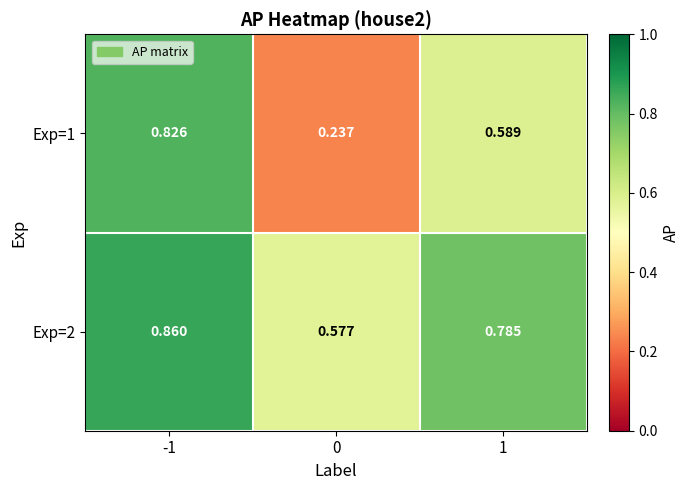

Is the value of Exp=2 at 1 greater than the value of Exp=1 at 1?

Yes